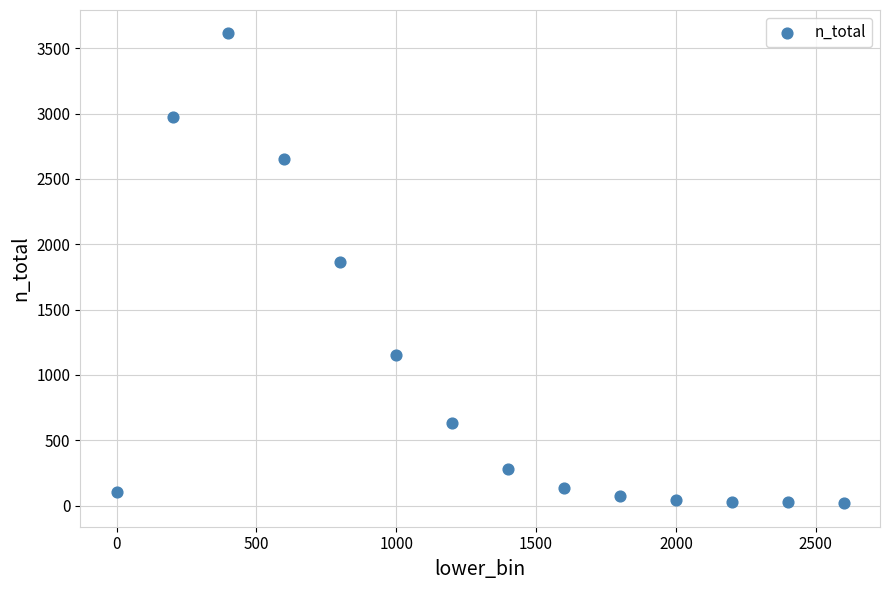

What Y value in the scatter plot is closest to 1815?

1862